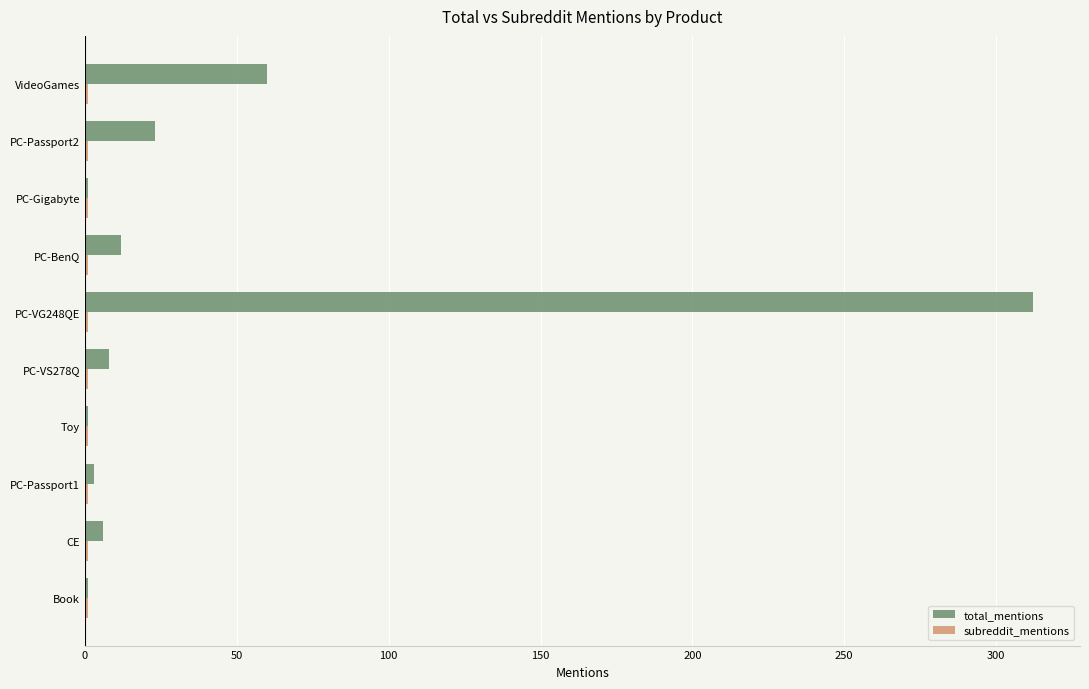

Where is total_mentions nearest to the value 156?

VideoGames